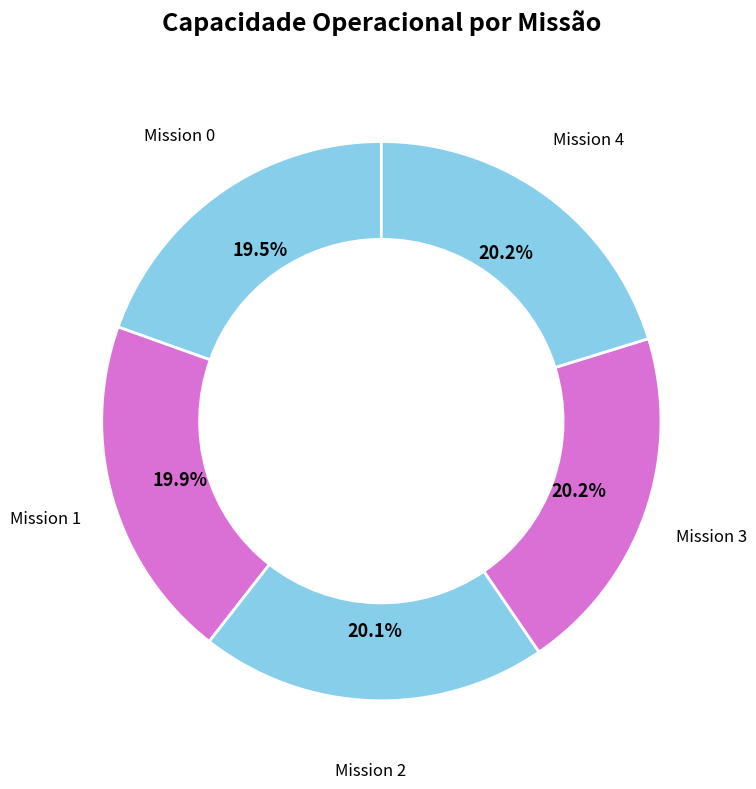

How many segments does this pie chart have?

5